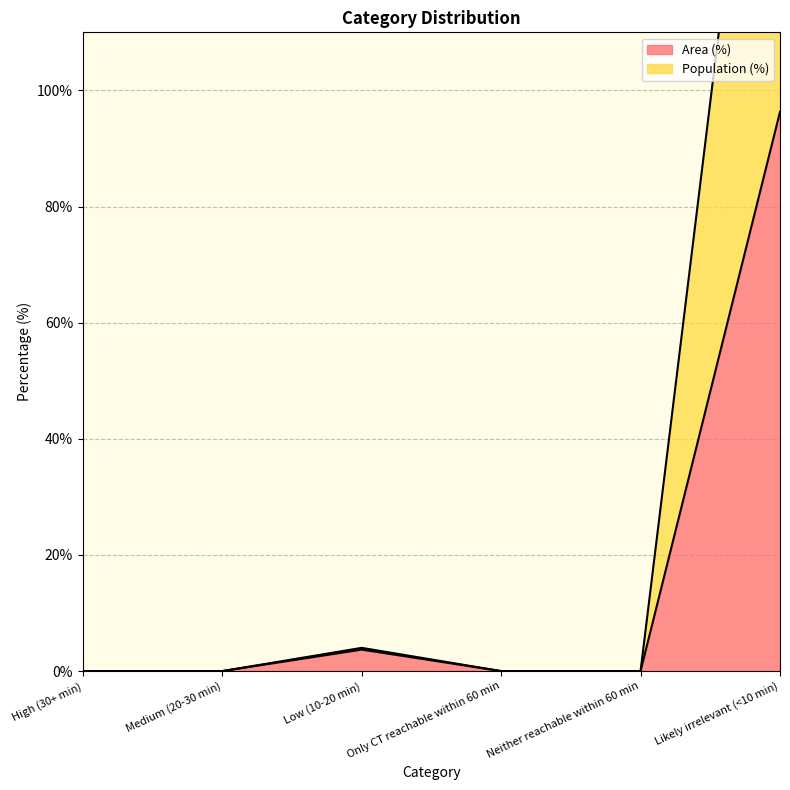

Does the chart have visible grid lines?

Yes